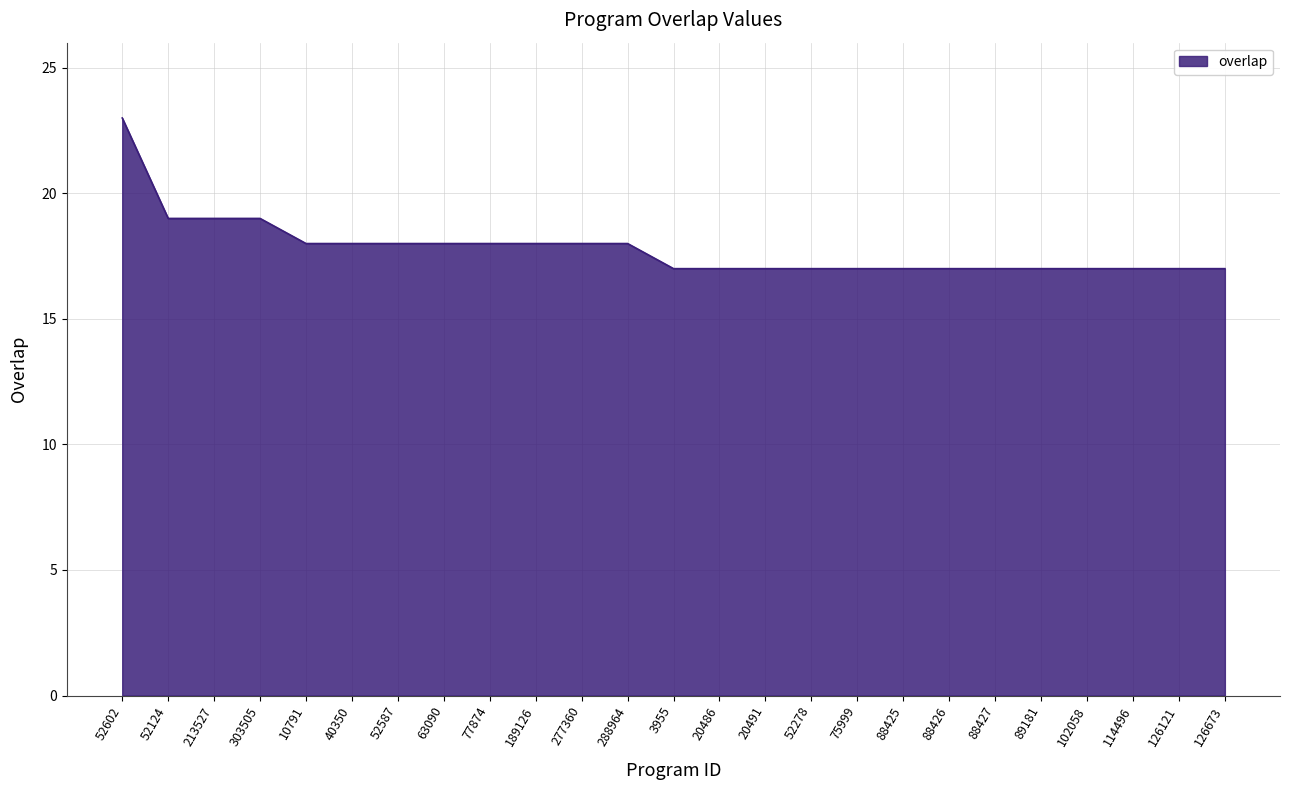

The value at 40350 is 31. True or false?

False